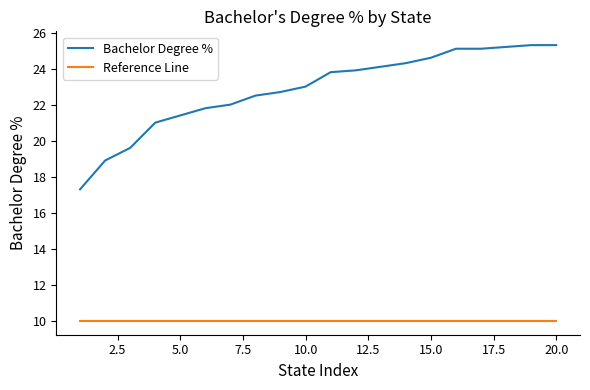

What is the difference between the maximum and minimum values in the Bachelor Degree % series?

8.0